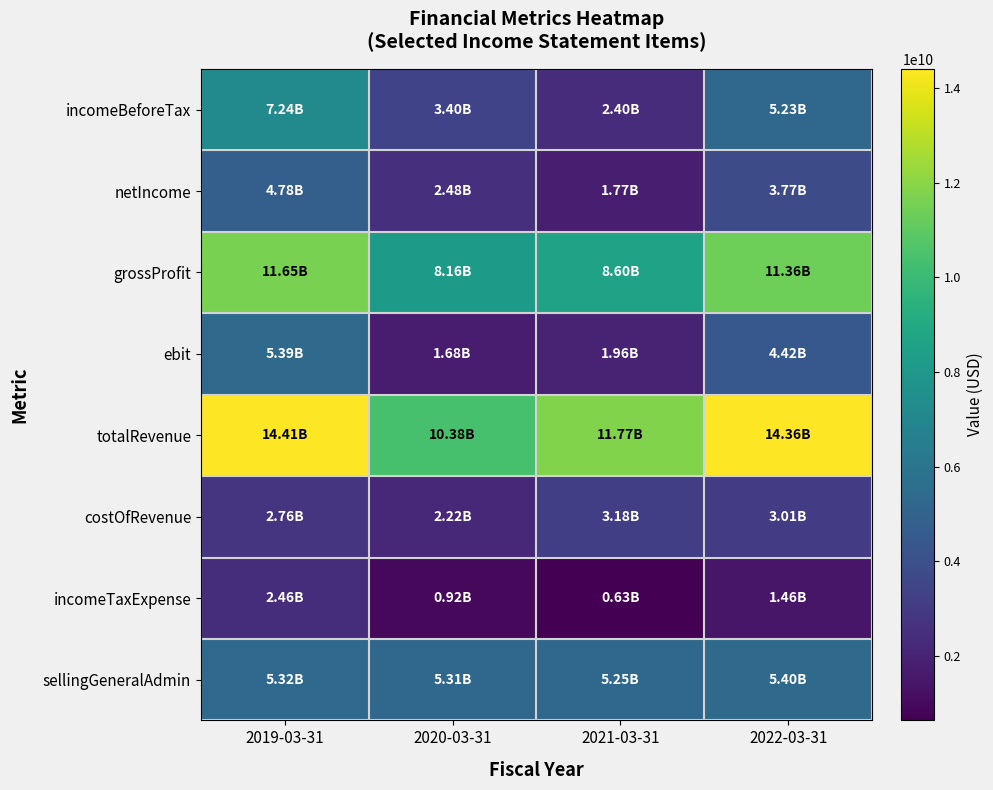

Reading right to left, extract all data points from this chart.

incomeBeforeTax: 2022-03-31=5232927000	2021-03-31=2401143000	2020-03-31=3404915000	2019-03-31=7243247000
netIncome: 2022-03-31=3769849000	2021-03-31=1766307000	2020-03-31=2482202000	2019-03-31=4784617000
grossProfit: 2022-03-31=11356340000	2021-03-31=8595747000	2020-03-31=8159323000	2019-03-31=11650324000
ebit: 2022-03-31=4415409000	2021-03-31=1964406000	2020-03-31=1675676000	2019-03-31=5392372000
totalRevenue: 2022-03-31=14363044000	2021-03-31=11773777000	2020-03-31=10380651000	2019-03-31=14406660000
costOfRevenue: 2022-03-31=3006704000	2021-03-31=3178030000	2020-03-31=2221328000	2019-03-31=2756336000
incomeTaxExpense: 2022-03-31=1463078000	2021-03-31=634836000	2020-03-31=922713000	2019-03-31=2458630000
sellingGeneralAdmin: 2022-03-31=5396797000	2021-03-31=5252492000	2020-03-31=5309930000	2019-03-31=5320548000